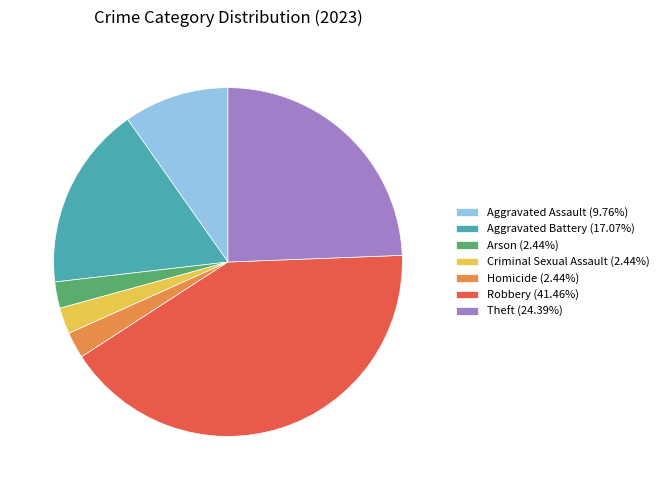

Does Aggravated Battery (17.07%) represent more than half of the total?

No